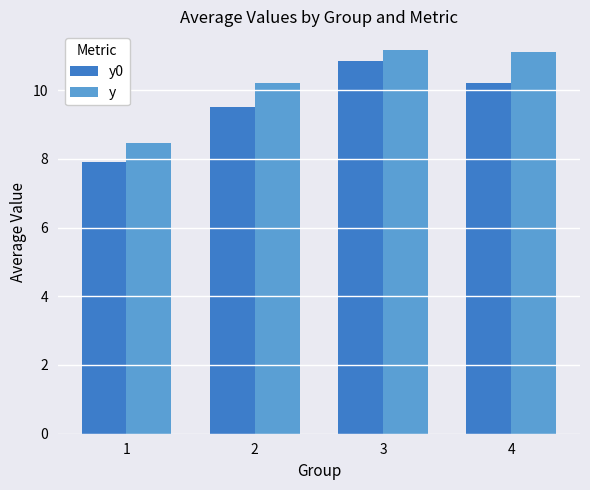

Rank the series by their average value, from highest to lowest.

y, y0